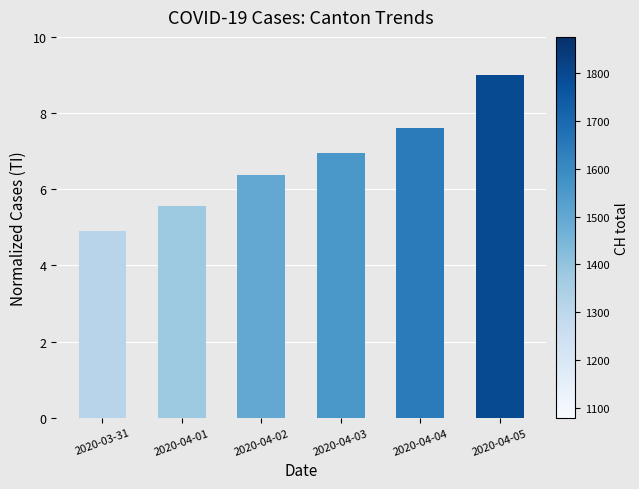

Rank the categories by value from highest to lowest.

2020-04-05, 2020-04-04, 2020-04-03, 2020-04-02, 2020-04-01, 2020-03-31